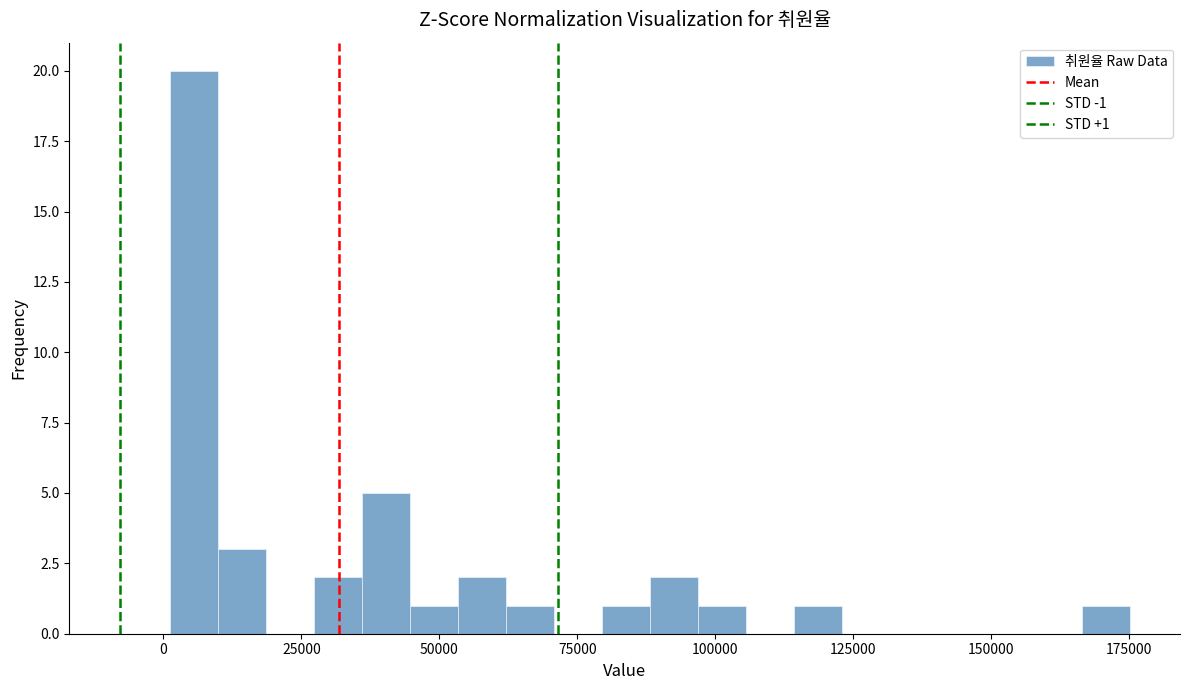

Read against the x-axis, roughly where is the centre of the tallest bar?

5000